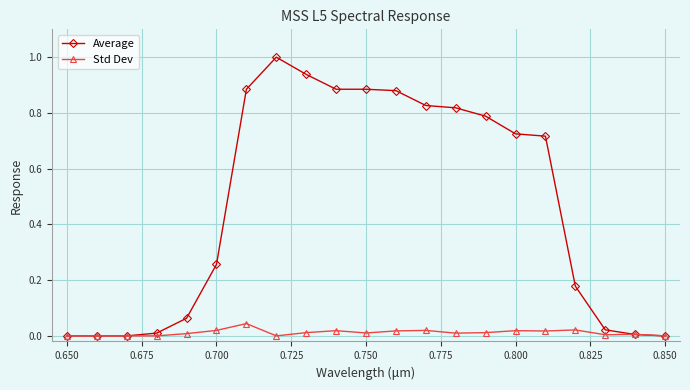

List the series in order of their overall mean, lowest first.

Std Dev, Average